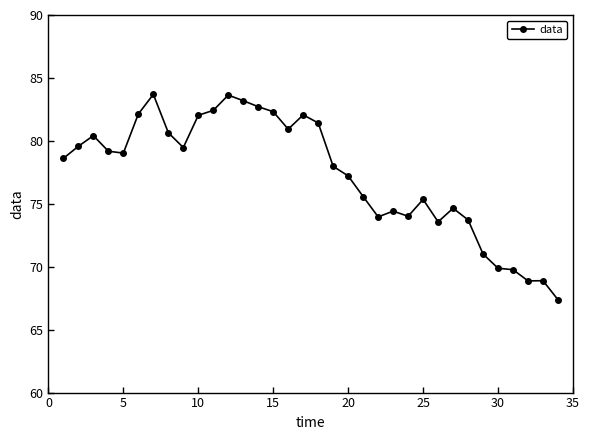

What is the value of the 4th point from the left?

79.2